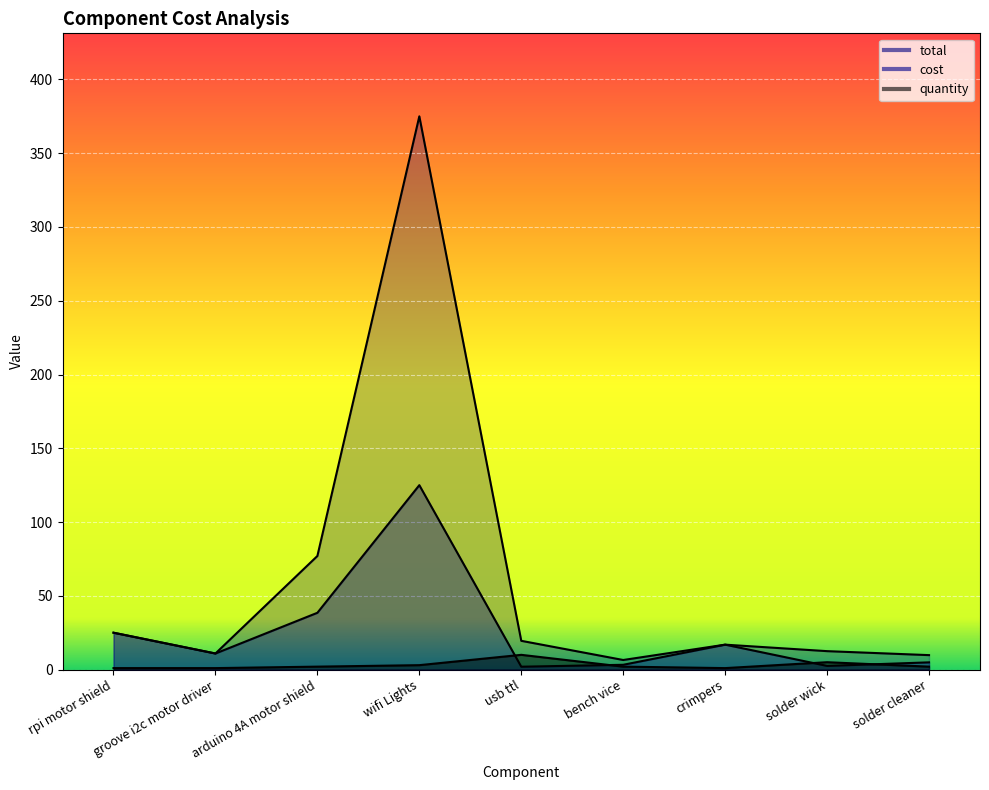

At which category does total reach its first local valley?

groove i2c motor driver